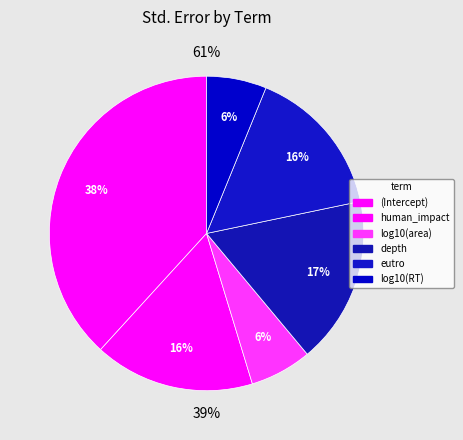

How many segments does this pie chart have?

6